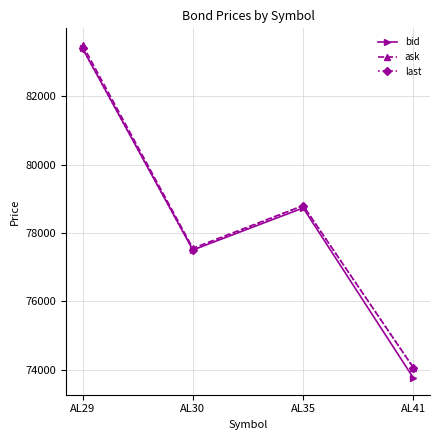

What is the sum of all ask values?

313900